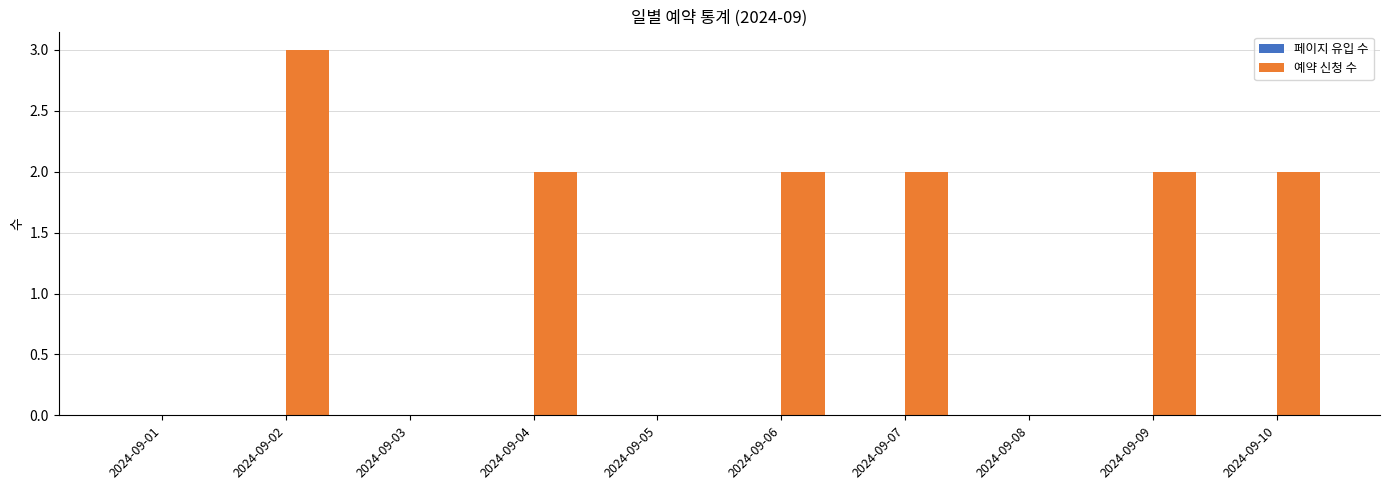

Reading left to right, what are all the values shown in this chart?

2024-09-01=0	2024-09-02=3	2024-09-03=0	2024-09-04=2	2024-09-05=0	2024-09-06=2	2024-09-07=2	2024-09-08=0	2024-09-09=2	2024-09-10=2